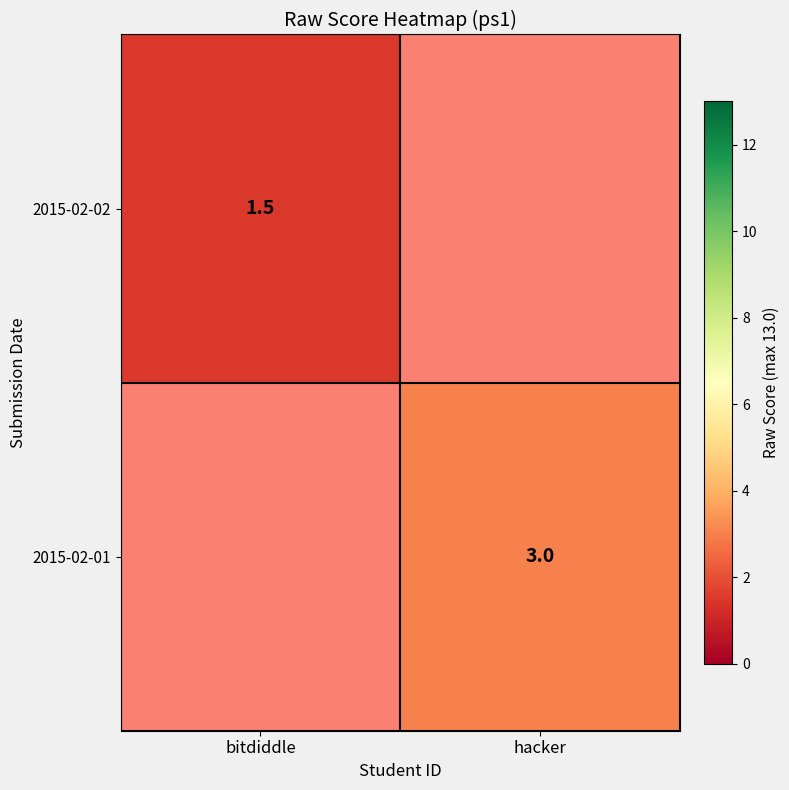

At how many categories does at least one series exceed 2?

1